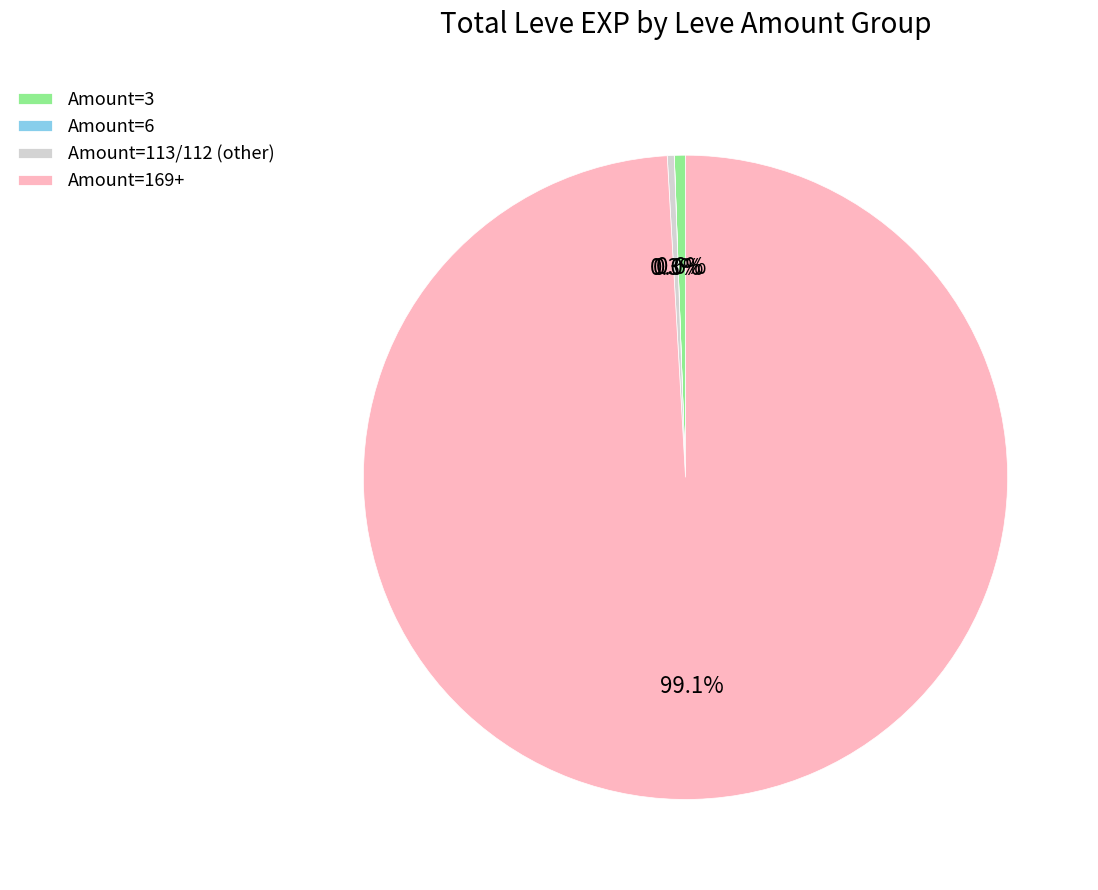

Which has a higher value, Amount=169+ or Amount=113/112 (other)?

Amount=169+